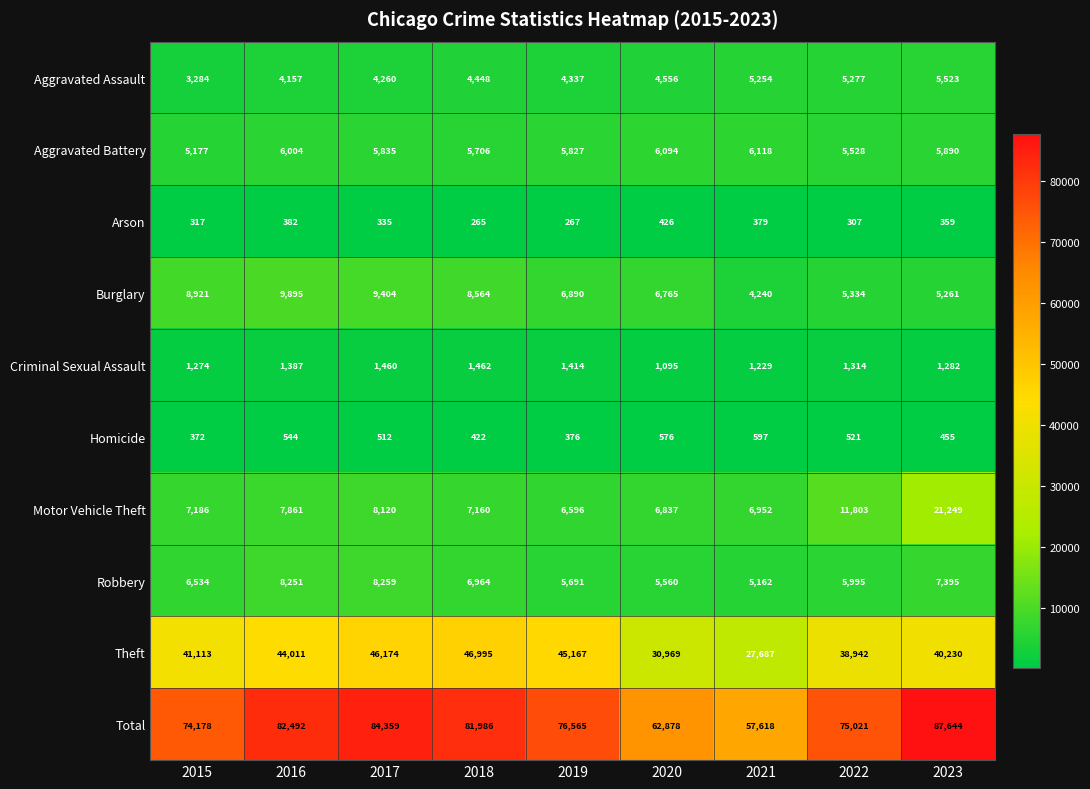

At which label is Aggravated Assault closest to 4403?

2018